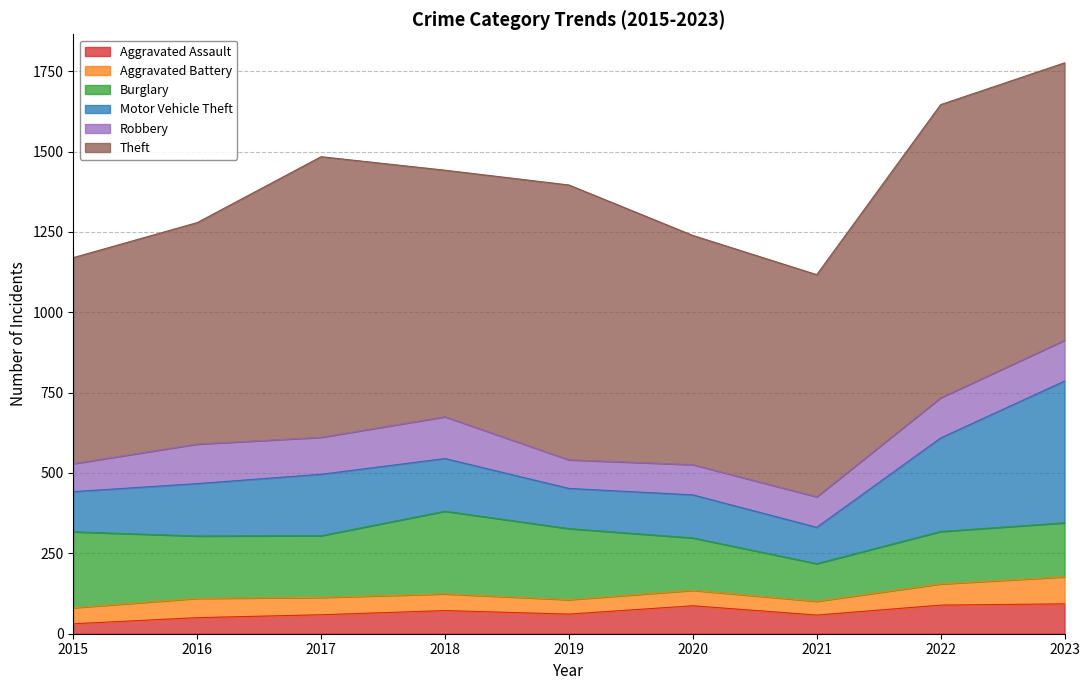

How many lines are shown in the chart?

6